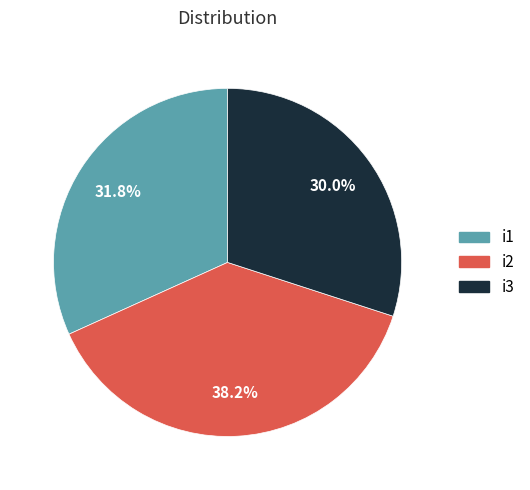

Rank the categories by value from highest to lowest.

i2, i1, i3